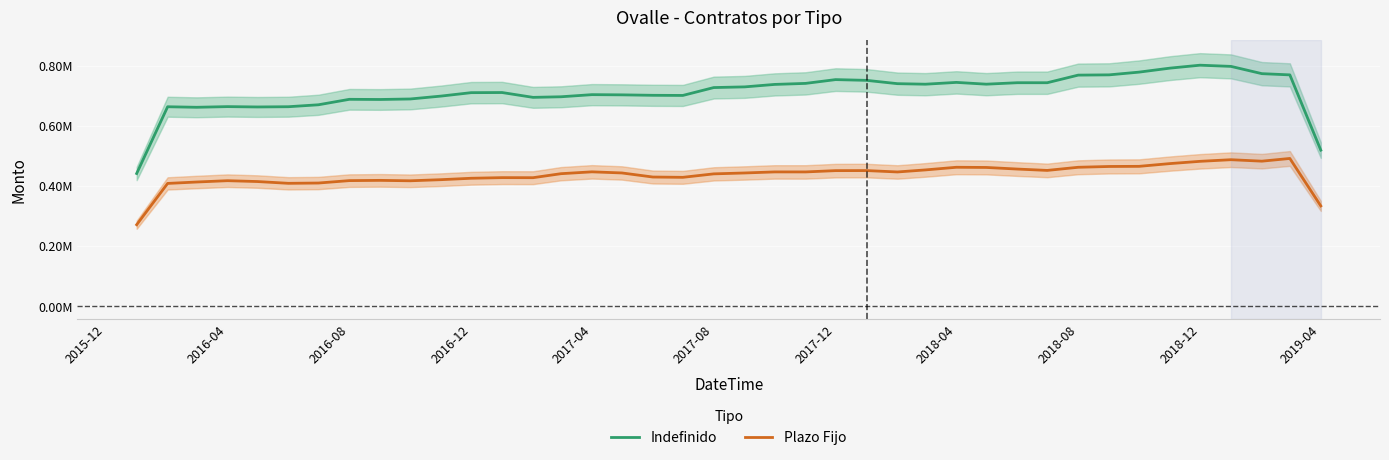

How many interior local valleys does the Indefinido series have?

8